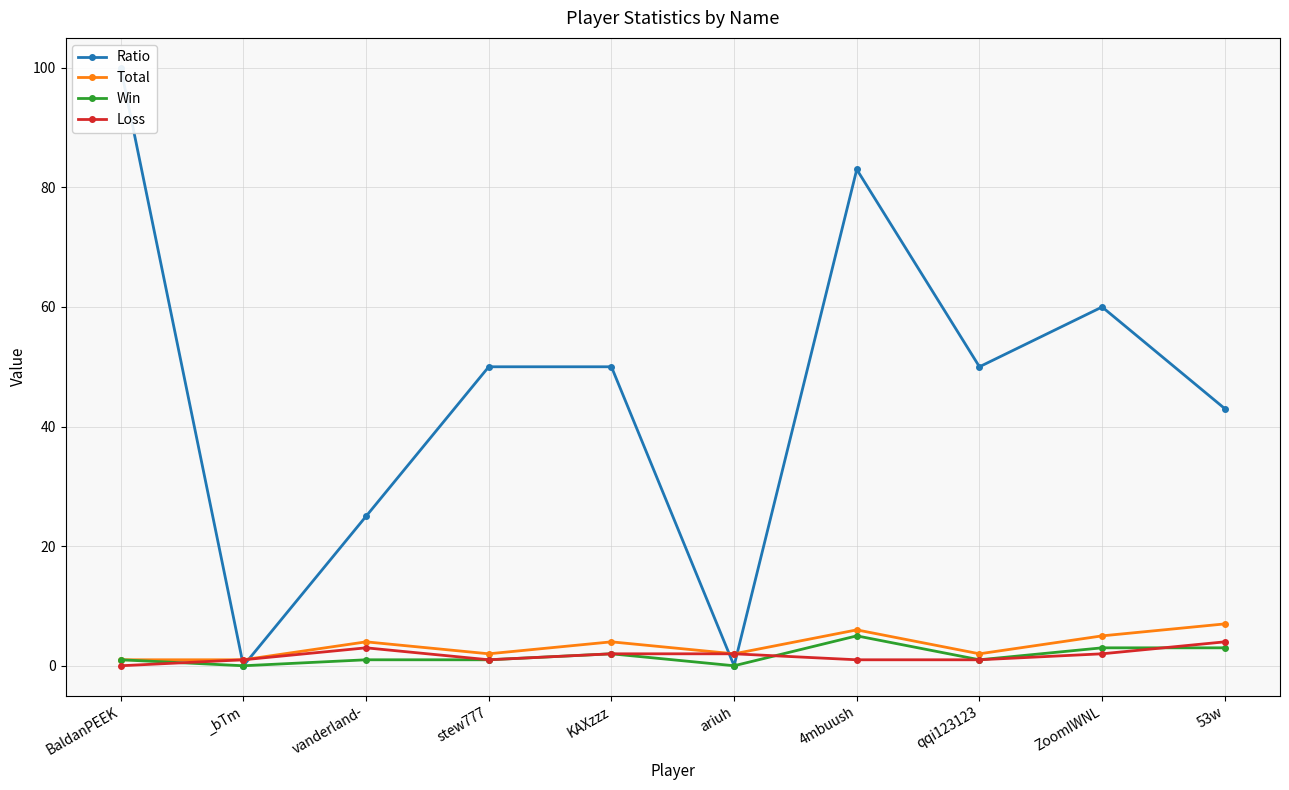

How many Loss values are between 1 and 2?

7